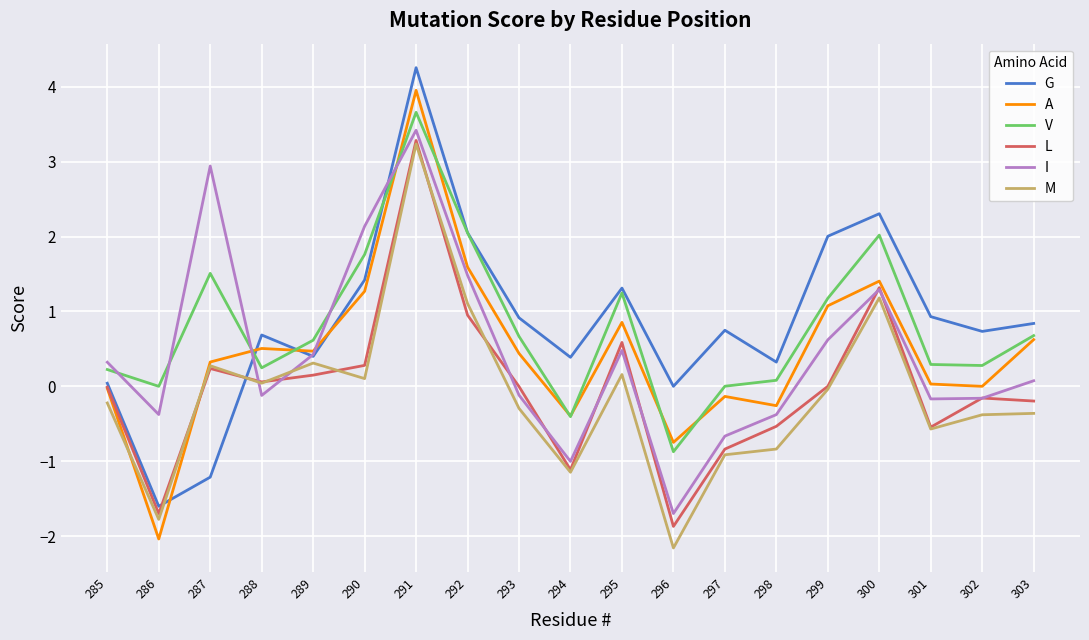

True or false: I and M cross at least once.

True